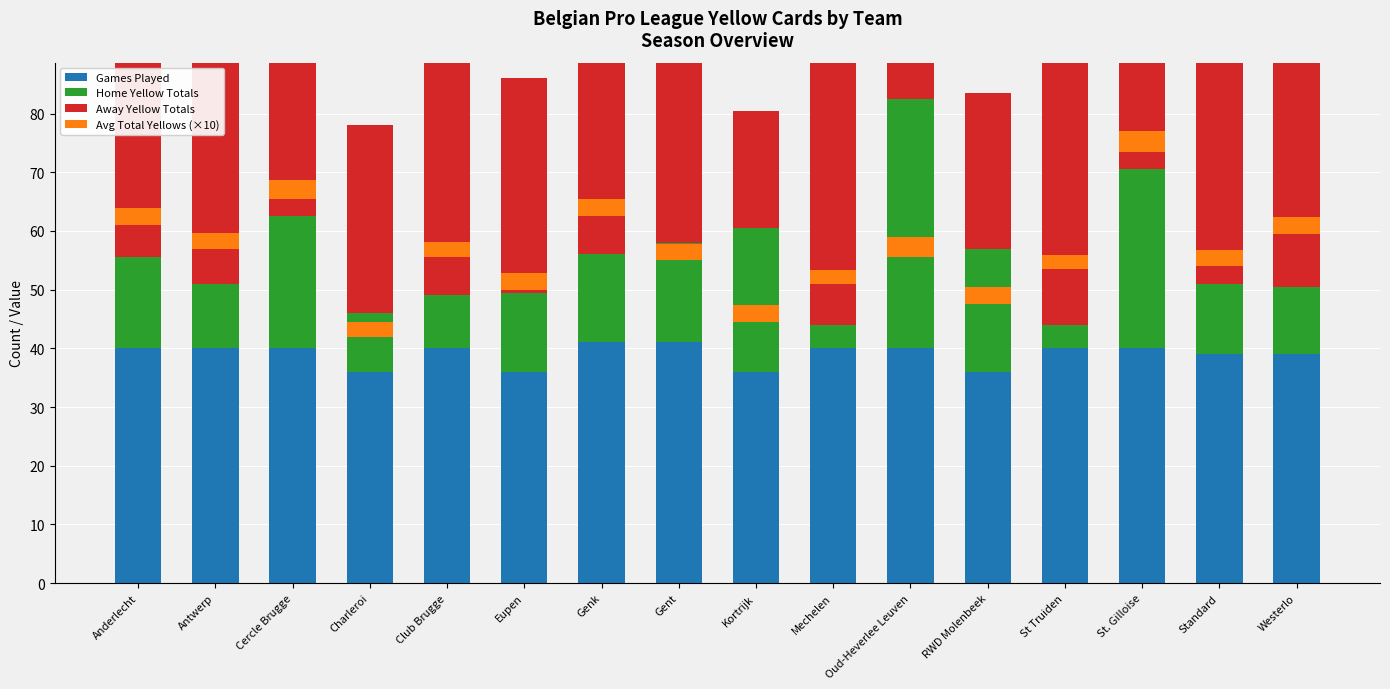

True or false: Home Yellow Totals has a value of 15.4 at Westerlo.

False